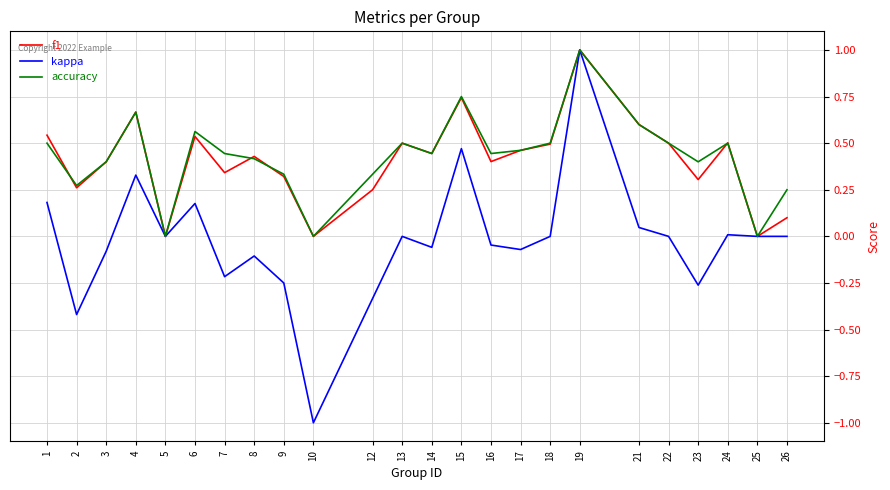

The accuracy series shows 0.5 at 18. True or false?

True